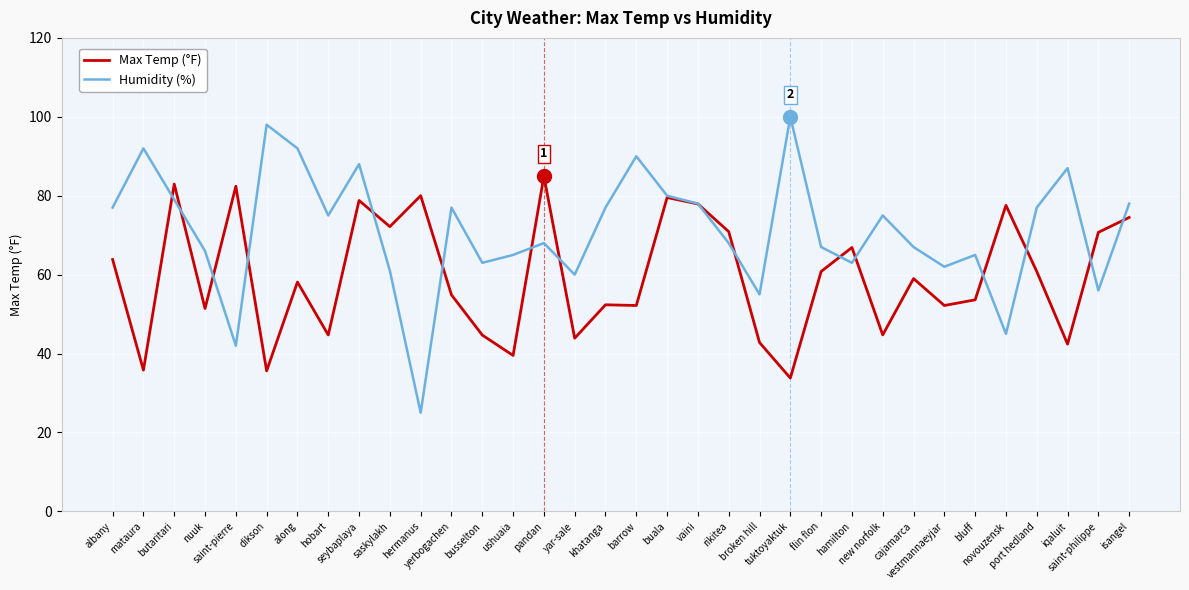

Which series has the largest total across all categories?

Humidity (%)